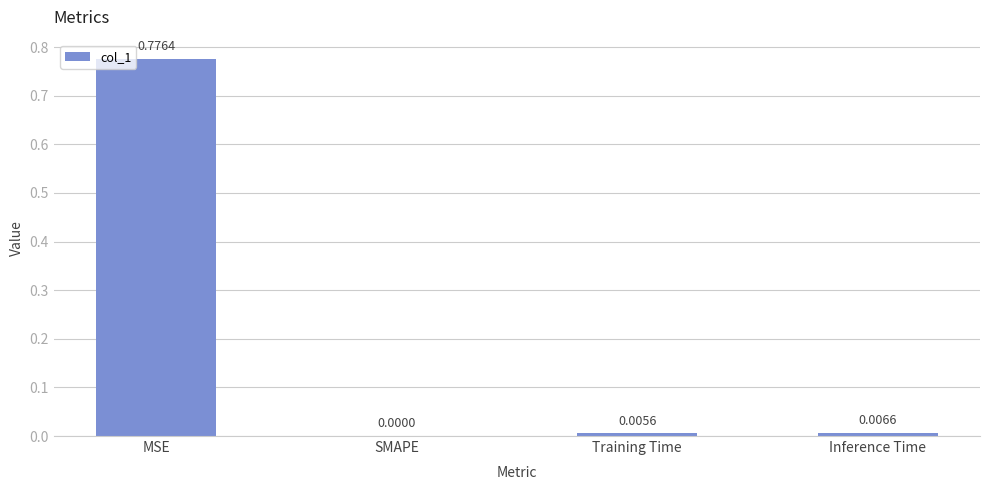

Where is the data nearest to the value 0?

SMAPE